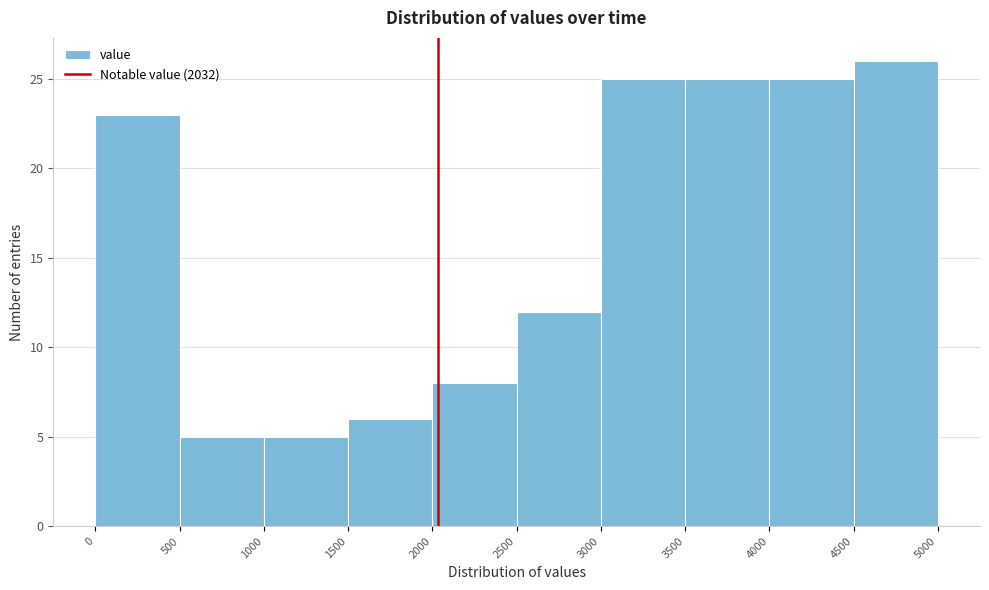

What is the height of the bar covering 2500 to 3000 on the x-axis? The values are not printed on the chart, so give them approximately, as read against the axis.

12